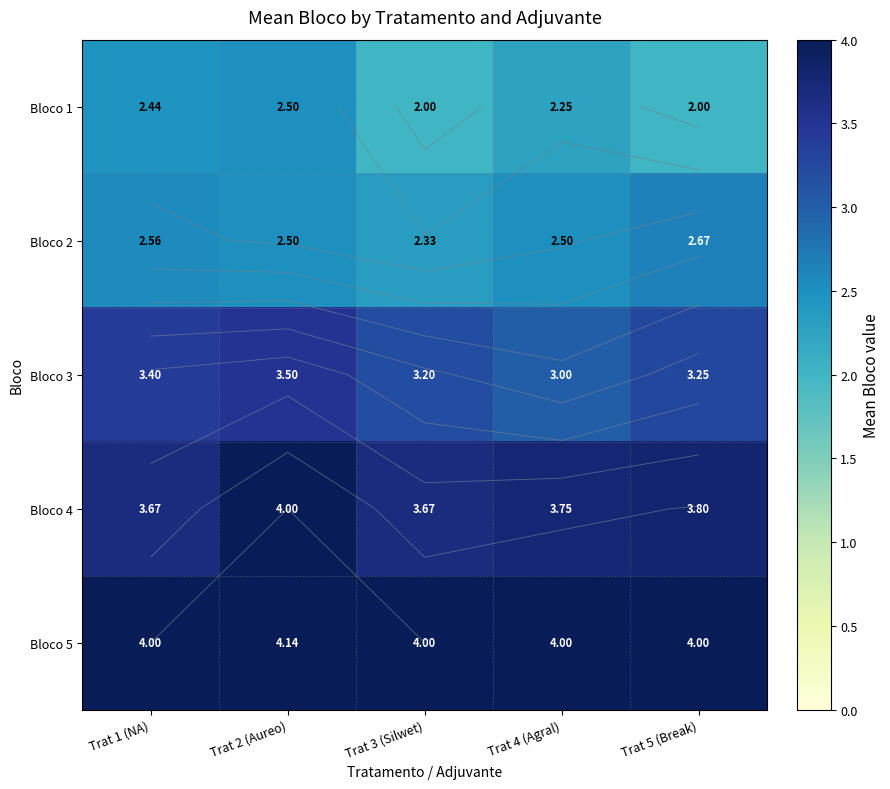

Between Trat 1 (NA) and Trat 2 (Aureo), which is larger?

Trat 2 (Aureo)